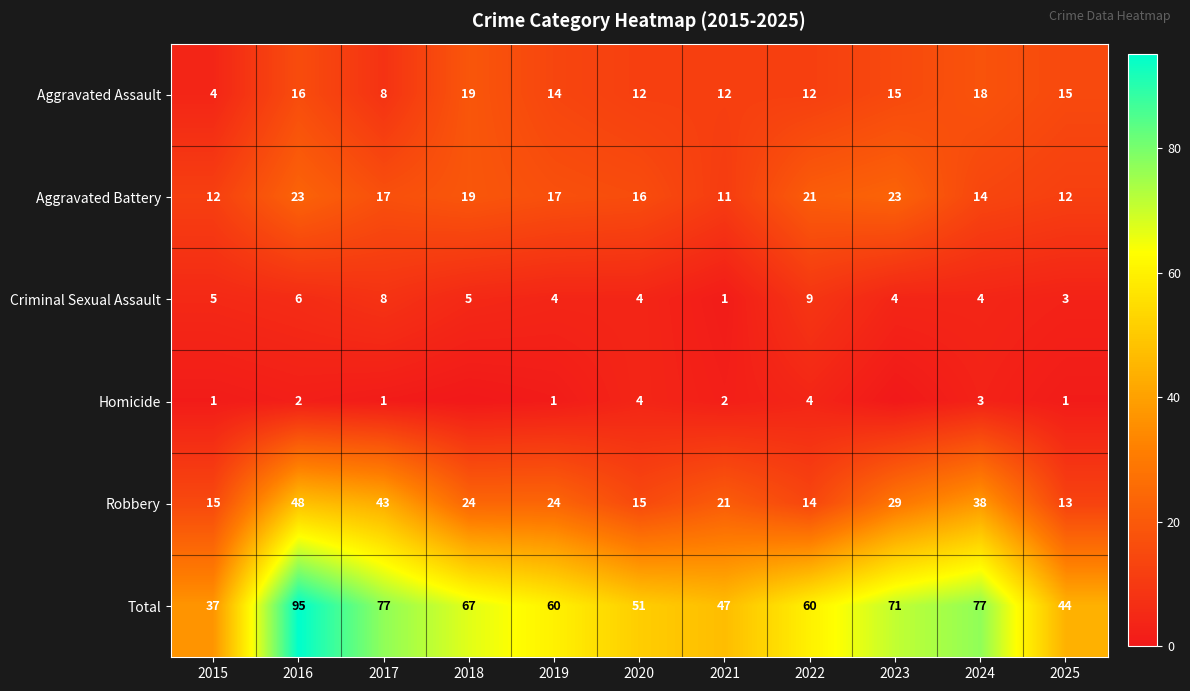

Which series changed the most between 2020 and 2022?

Total